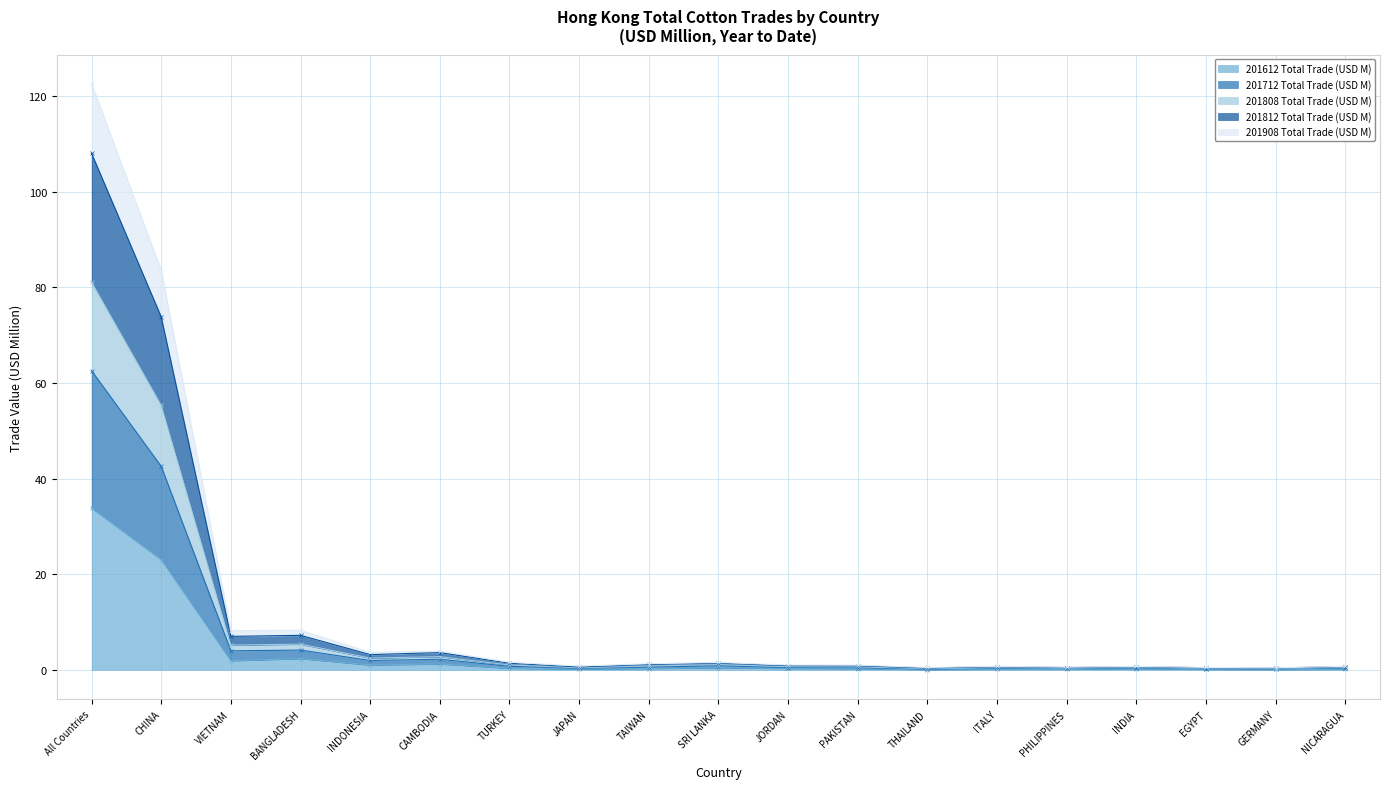

What is the greatest value displayed?

122.5